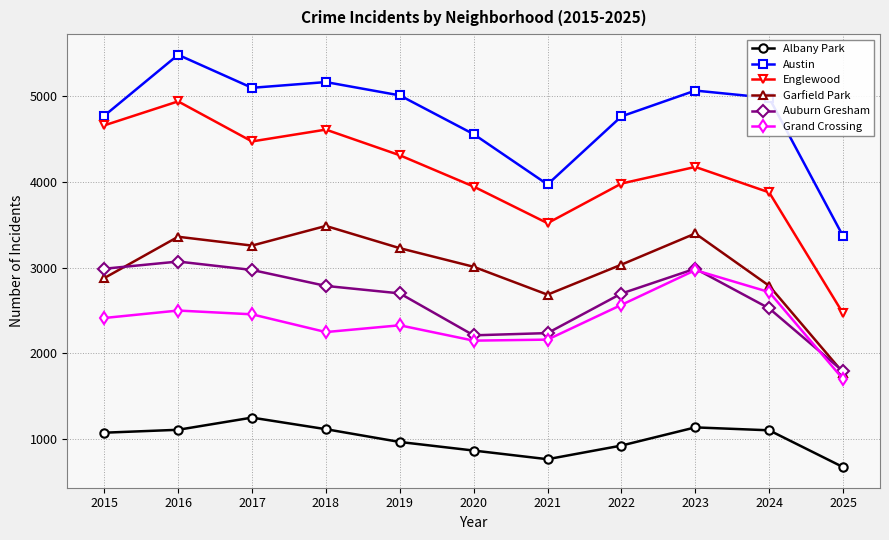

Does the chart display data point markers on the line(s)?

Yes